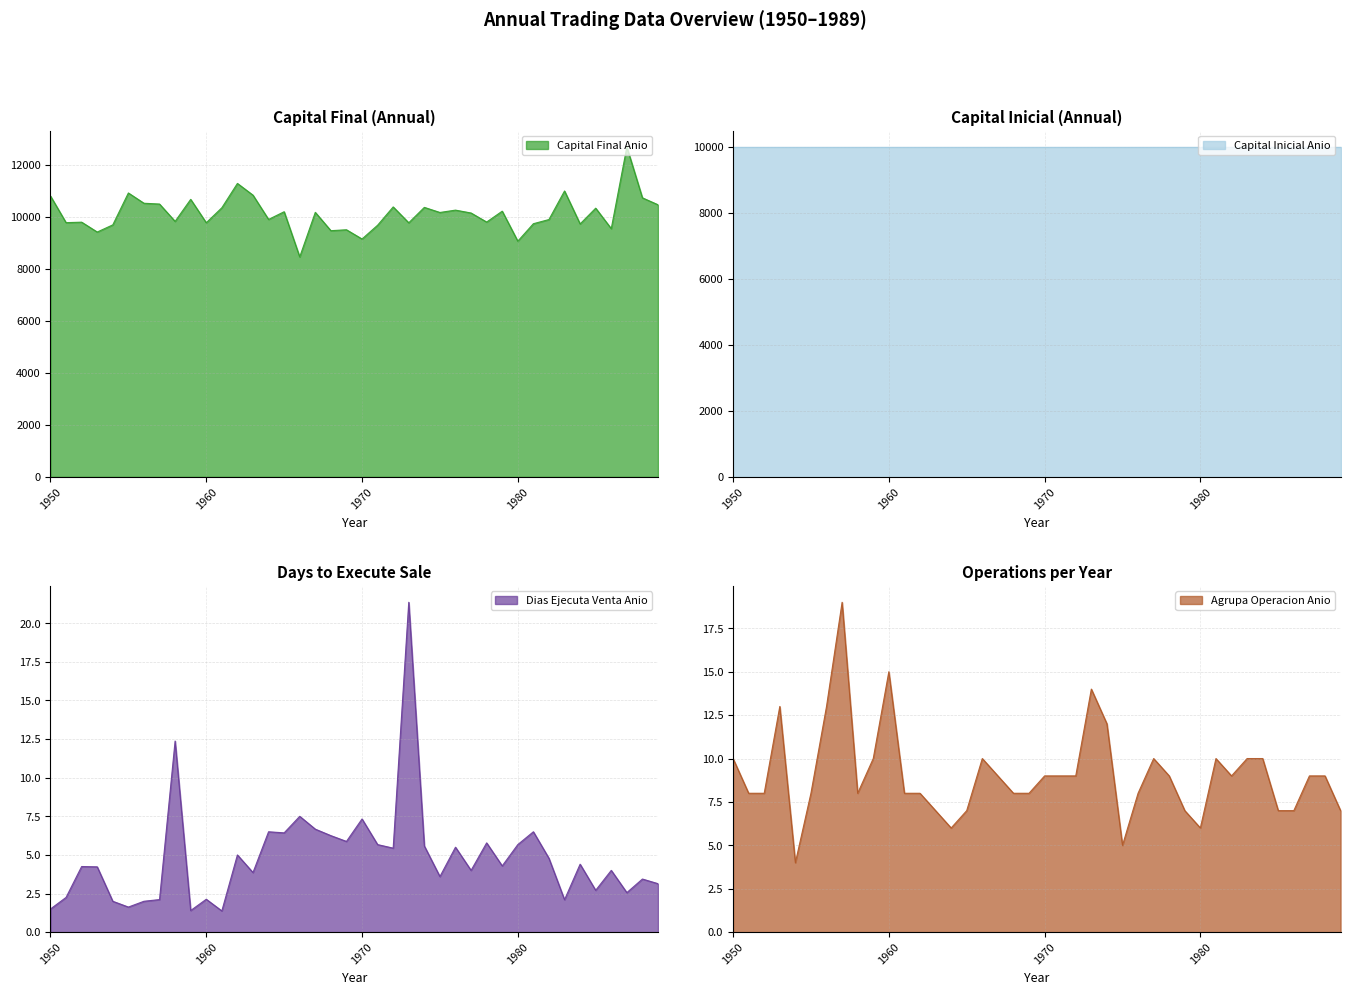

Which category has the lowest value across all series?

1961